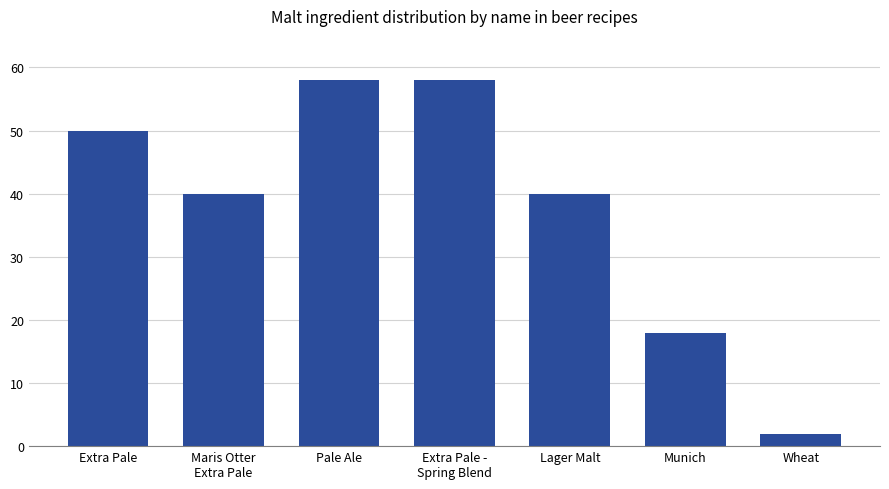

Is it true that the value at Pale Ale is 18?

False